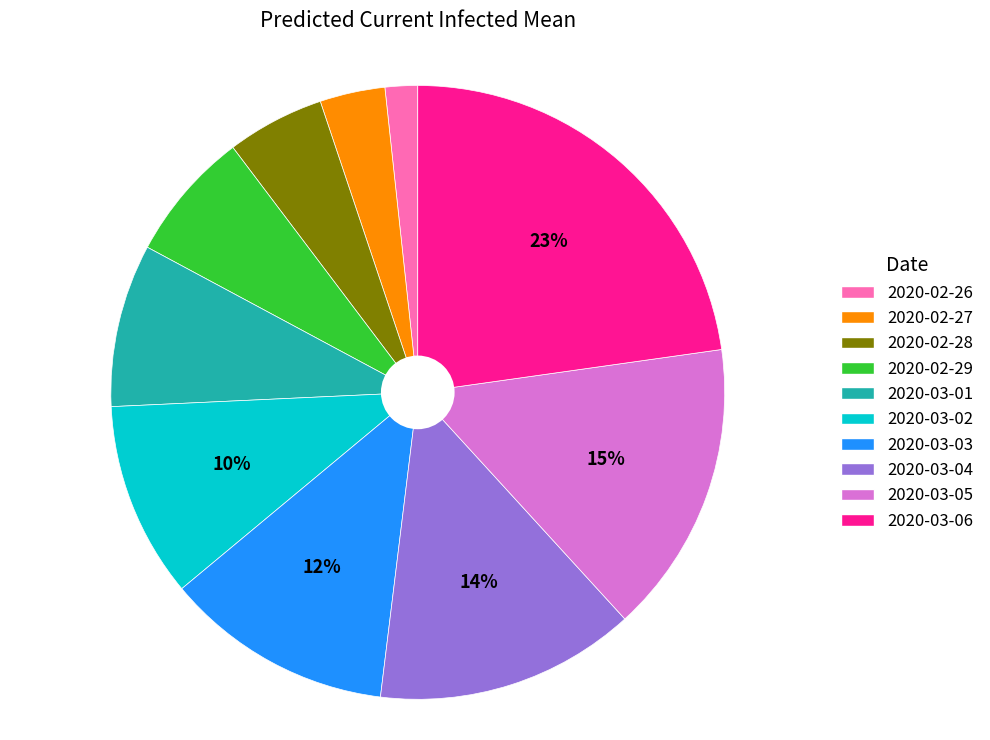

To the nearest percent, what is the difference between the 2020-03-01 and 2020-02-29 slice percentages?

2%